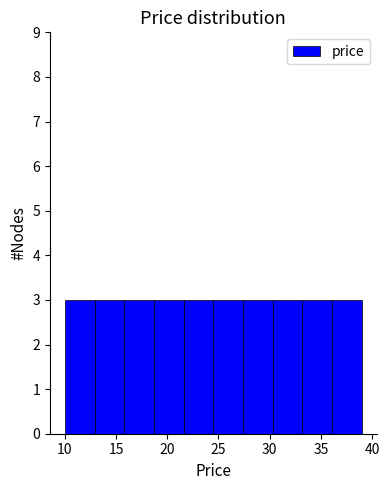

What is the height of the bar covering 27.4 to 30.3 on the x-axis? Neither the bar edges nor the heights are printed on the chart, so give them approximately, as read against the axes.

3